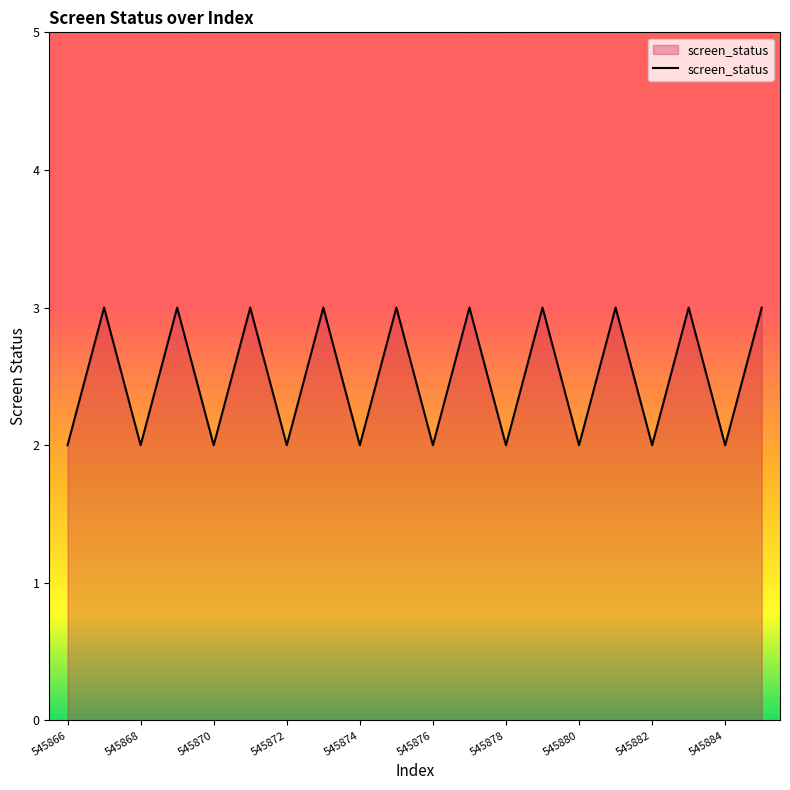

What is the greatest value displayed?

3